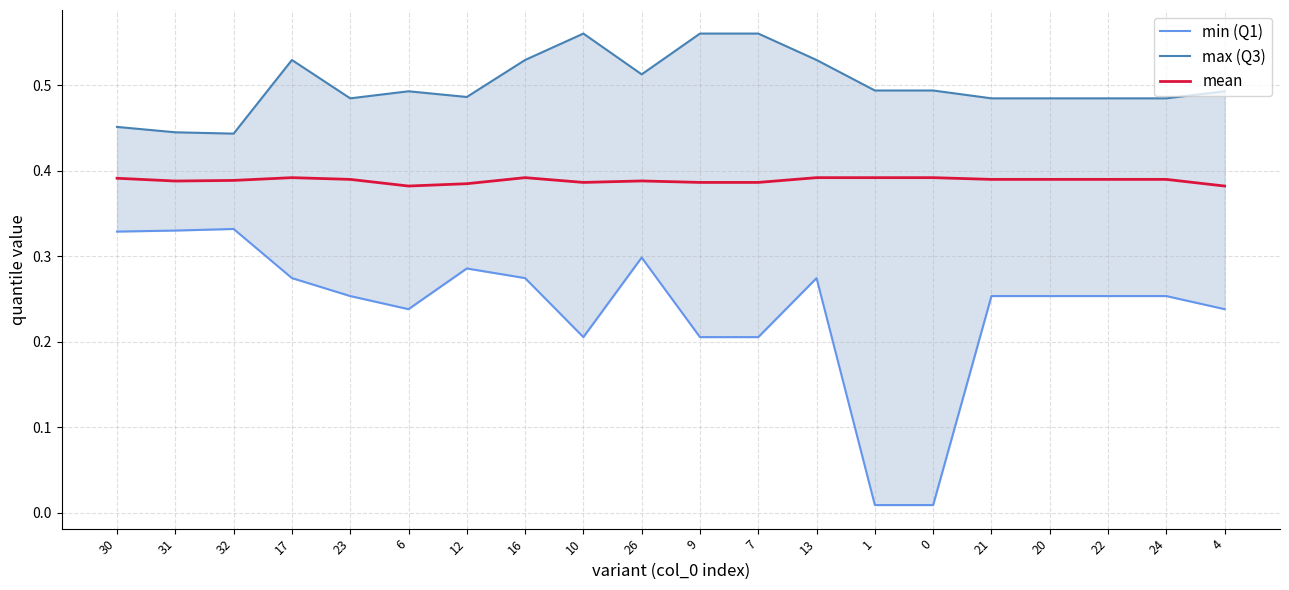

Which category has the lowest value in the max (Q3) series?

32